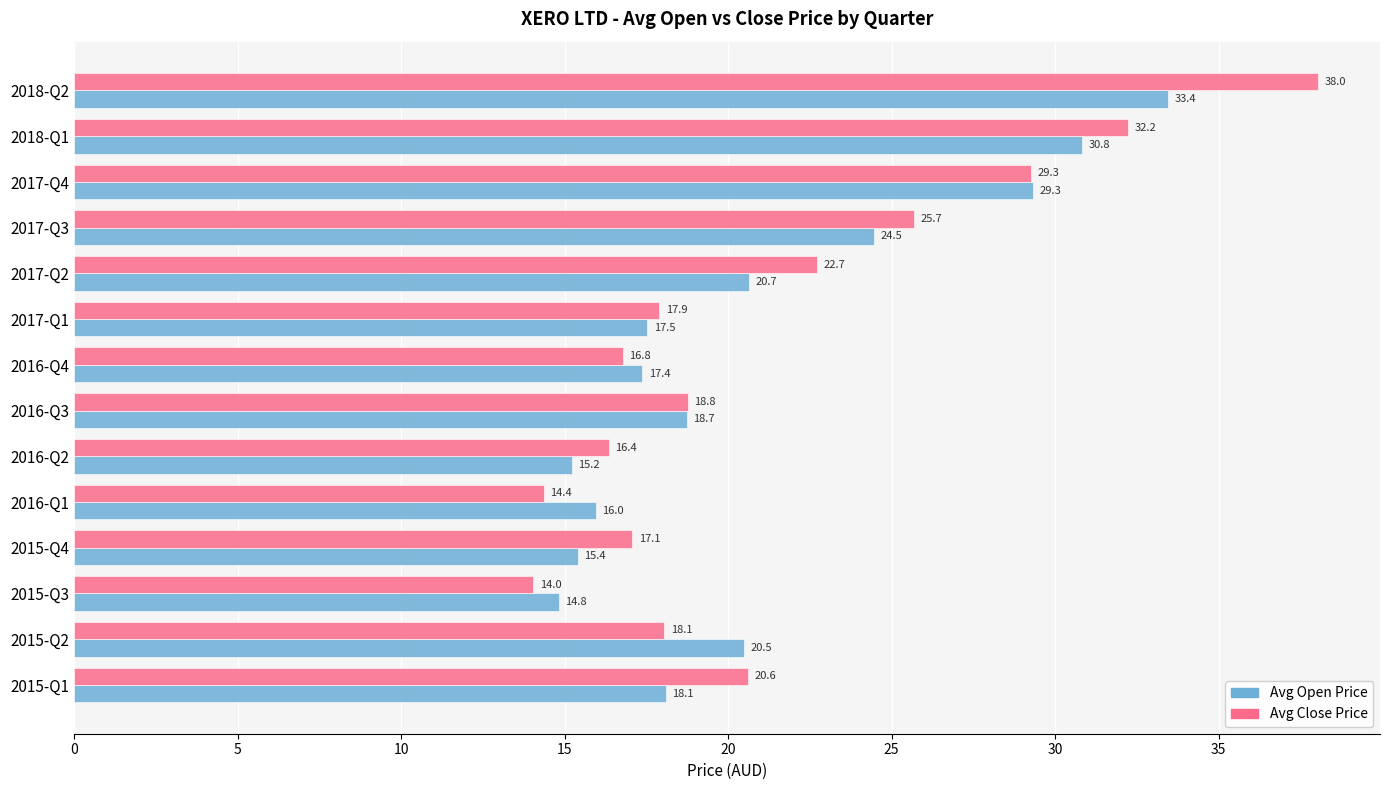

At which category is the sum across all series the highest?

2018-Q2